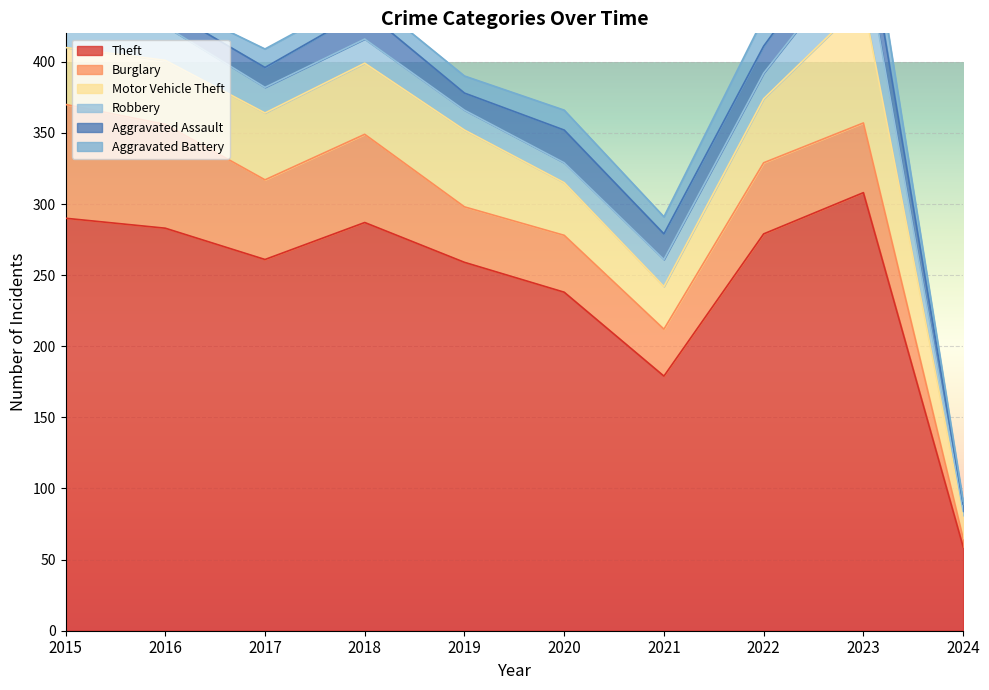

Reading right to left, extract all data points from this chart.

Theft: 59	308	279	179	238	259	287	261	283	290
Burglary: 6	49	50	33	40	39	62	56	73	80
Motor Vehicle Theft: 16	85	45	30	37	54	50	47	45	40
Robbery: 3	39	18	19	14	14	17	18	24	24
Aggravated Assault: 5	26	19	18	23	12	20	14	12	11
Aggravated Battery: 2	23	20	12	14	12	11	13	6	8